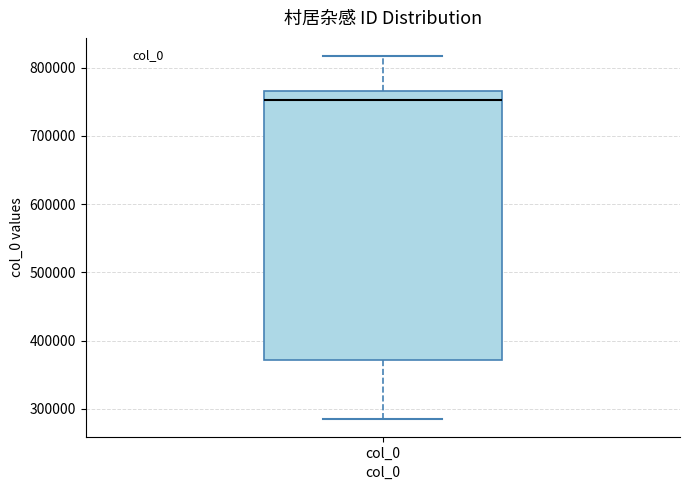

Where does the lower whisker of the box for col_0 end on the y-axis? The values are not printed on the chart, so give them approximately, as read against the axis.

290000